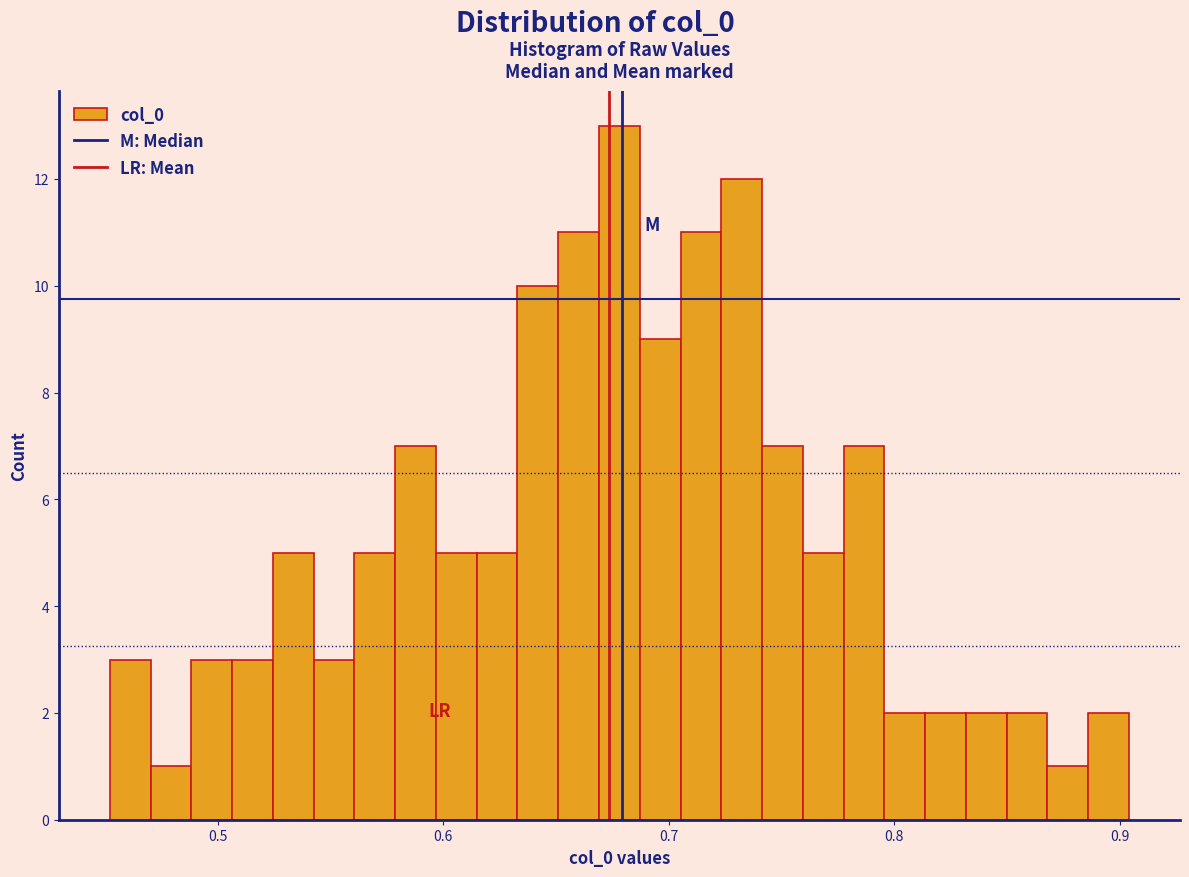

Around what value on the x-axis is the tallest bar? Give the approximate position of its centre, as read against the axis.

0.68